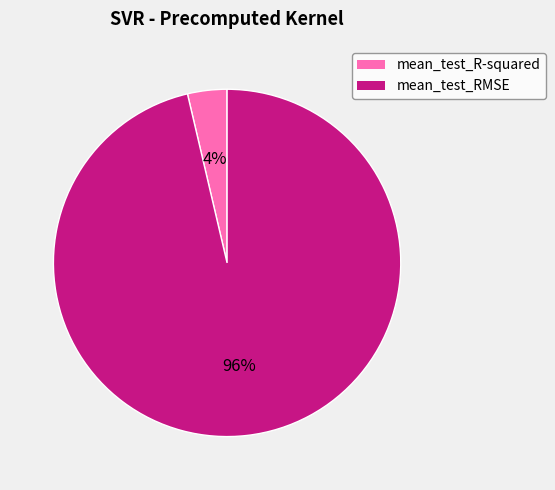

To the nearest percent, what percentage of the pie is mean_test_R-squared?

4%